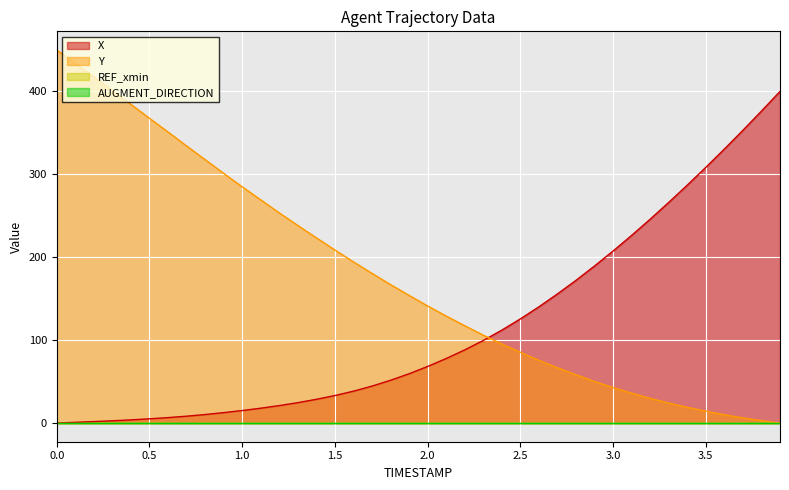

Between 2.5 and 3.7, which series saw the biggest shift?

X